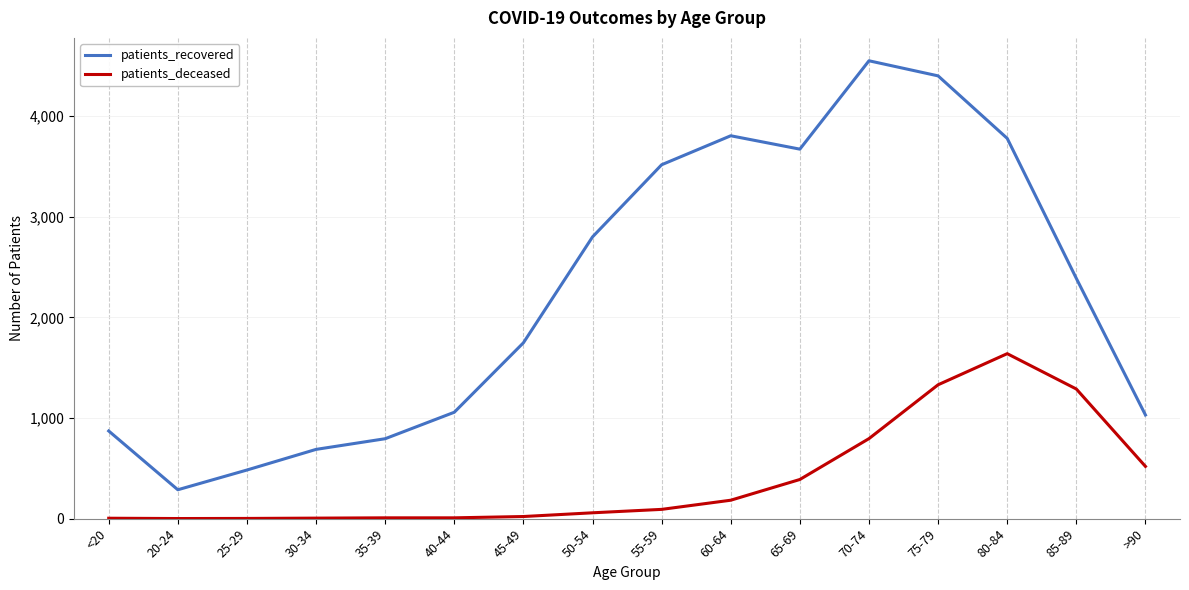

The patients_recovered series shows 1057 at 40-44. True or false?

True